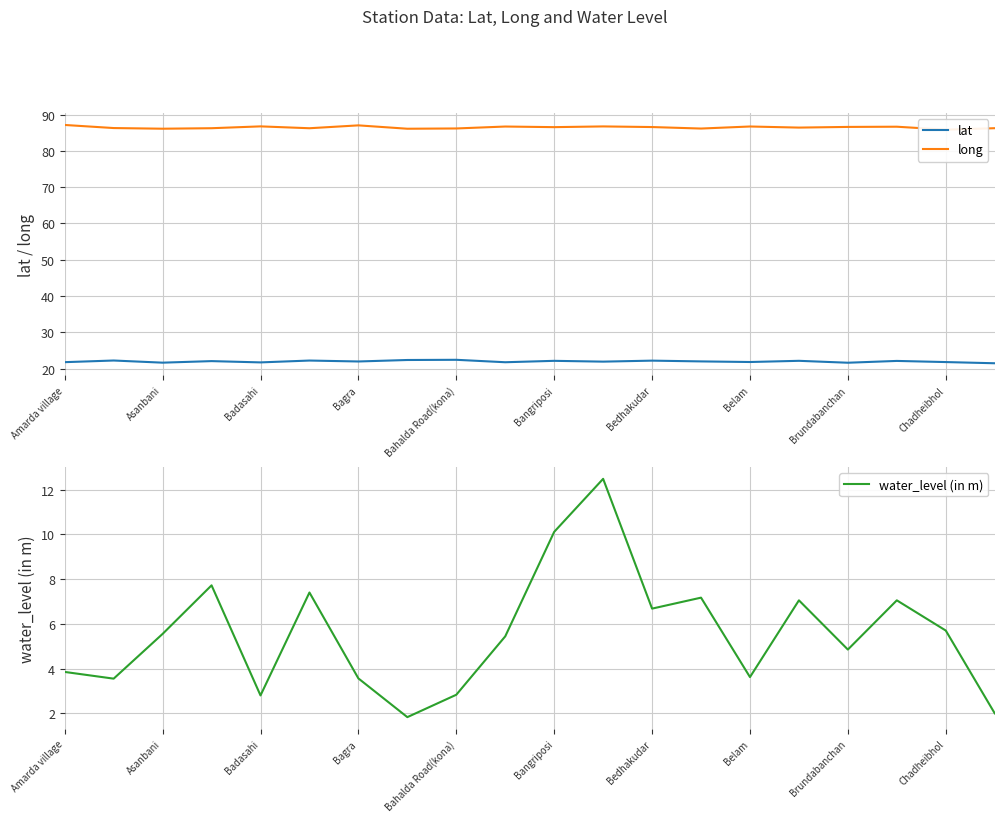

List the series in order of their overall mean, lowest first.

water_level (in m), lat, long